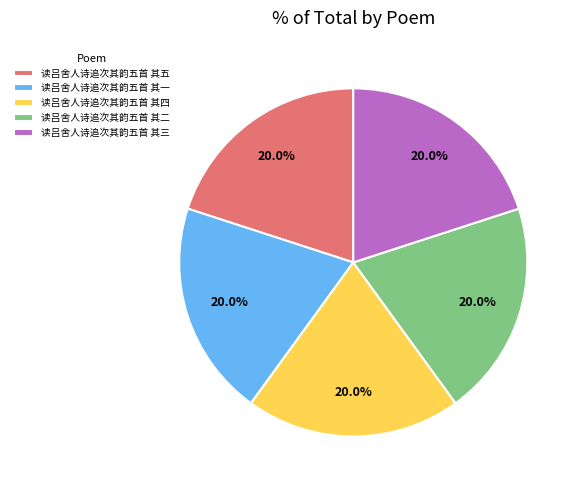

What is the ratio of the value at 读吕舍人诗追次其韵五首 其二 to the value at 读吕舍人诗追次其韵五首 其四?

1.0